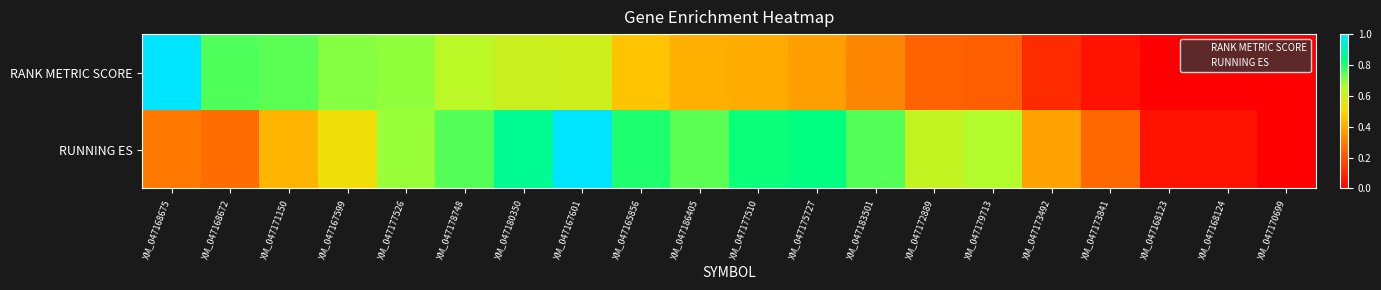

Which series has the largest range (max minus min)?

RANK METRIC SCORE